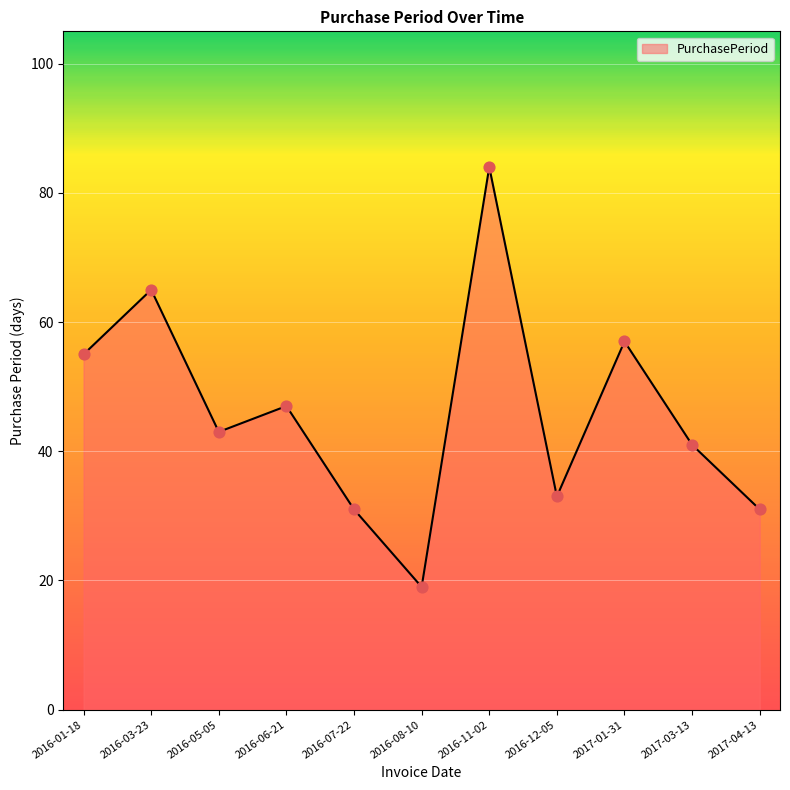

What is the ratio of the value at 2016-08-10 to the value at 2017-01-31?

0.3